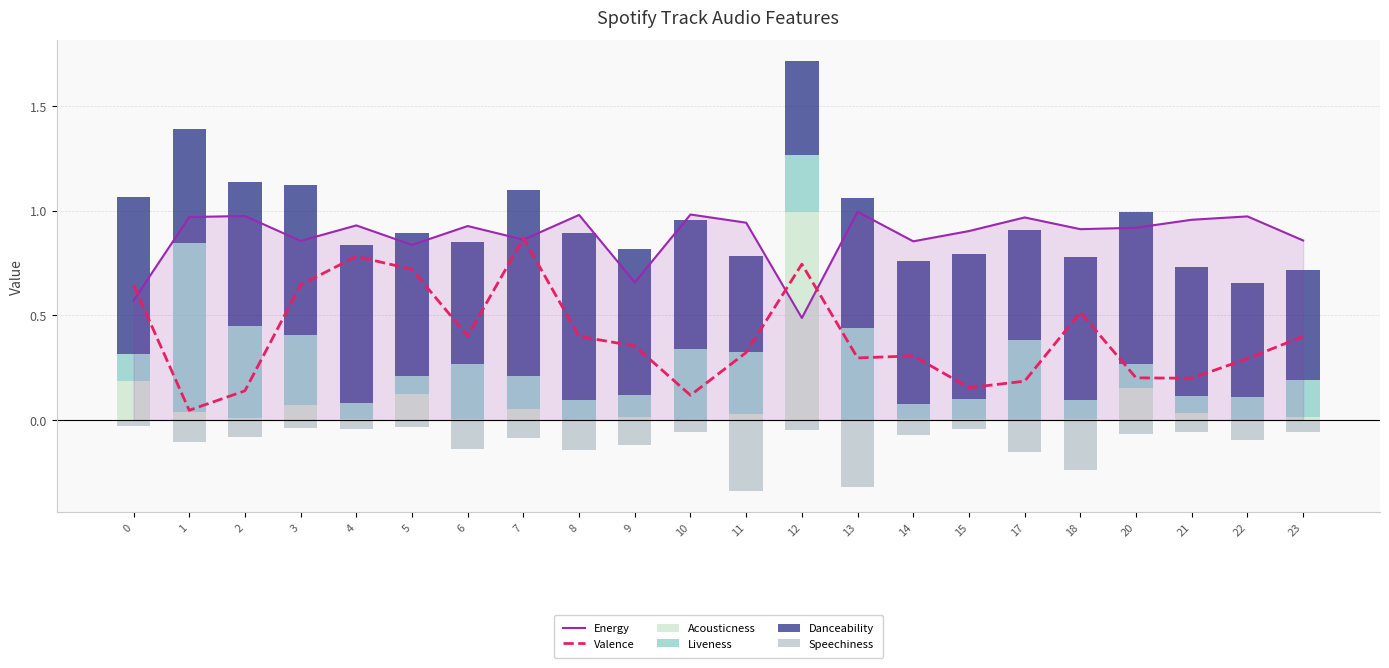

What is the sum of all Valence values?

8.7